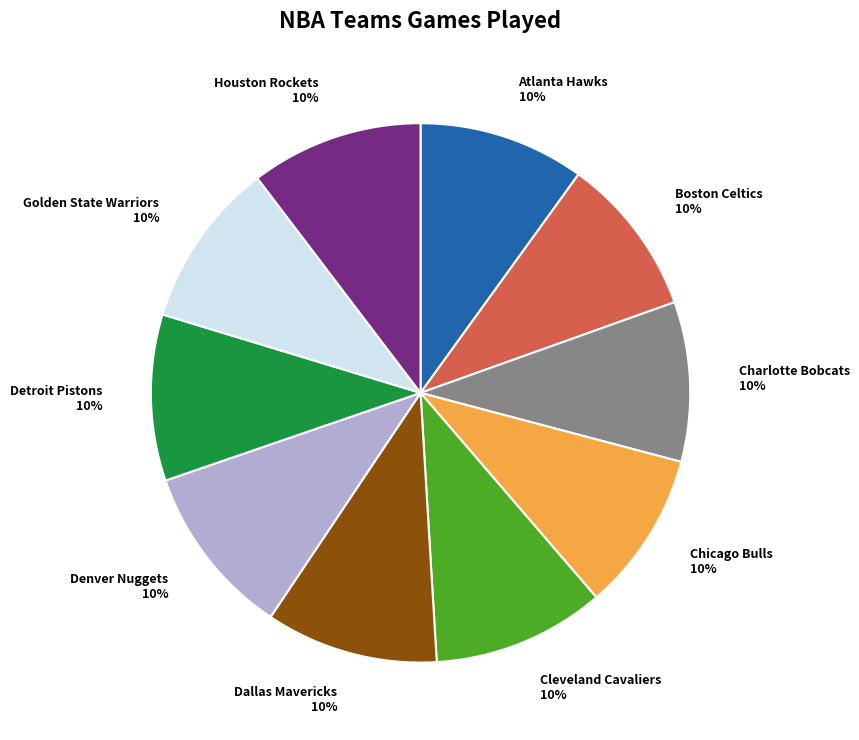

What percentage is the Dallas Mavericks slice, to the nearest percent?

10%